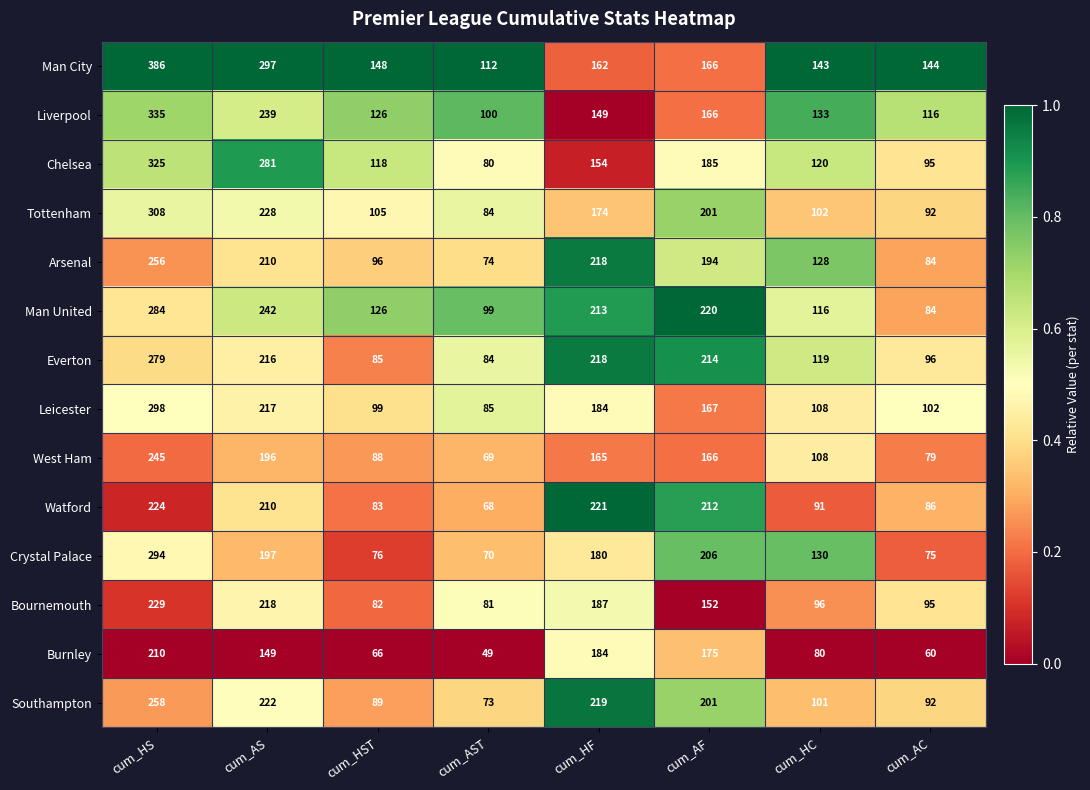

At which label does Watford reach its peak?

cum_HS